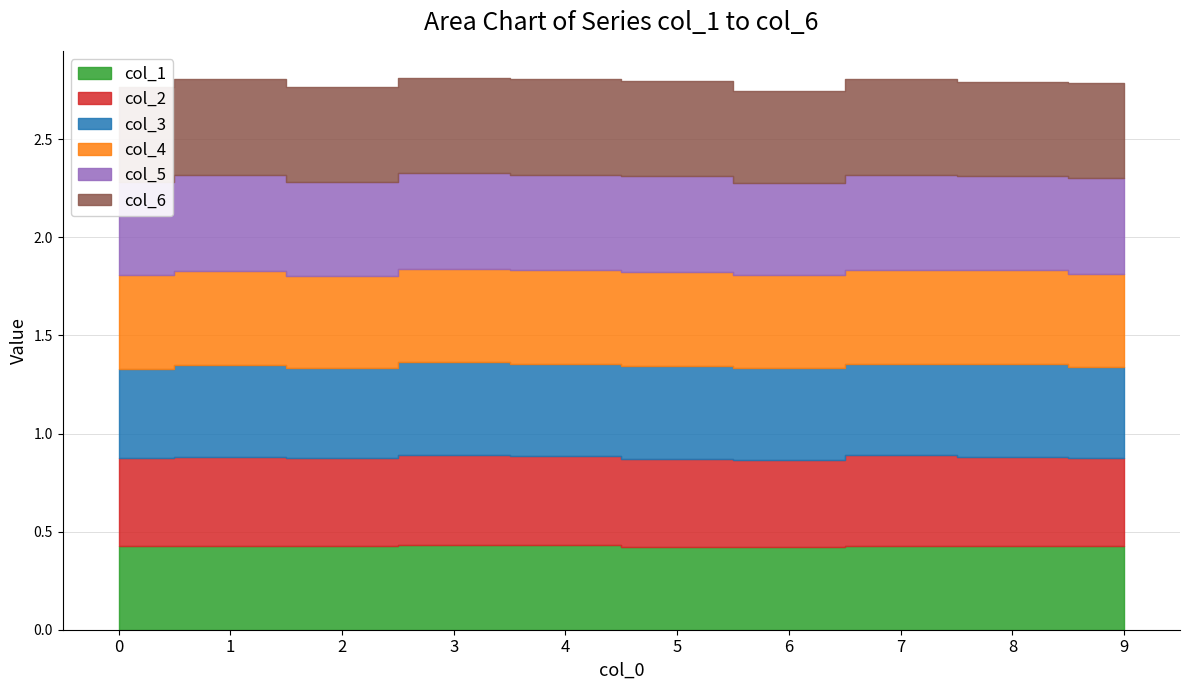

Between 1 and 8, which is larger?

8